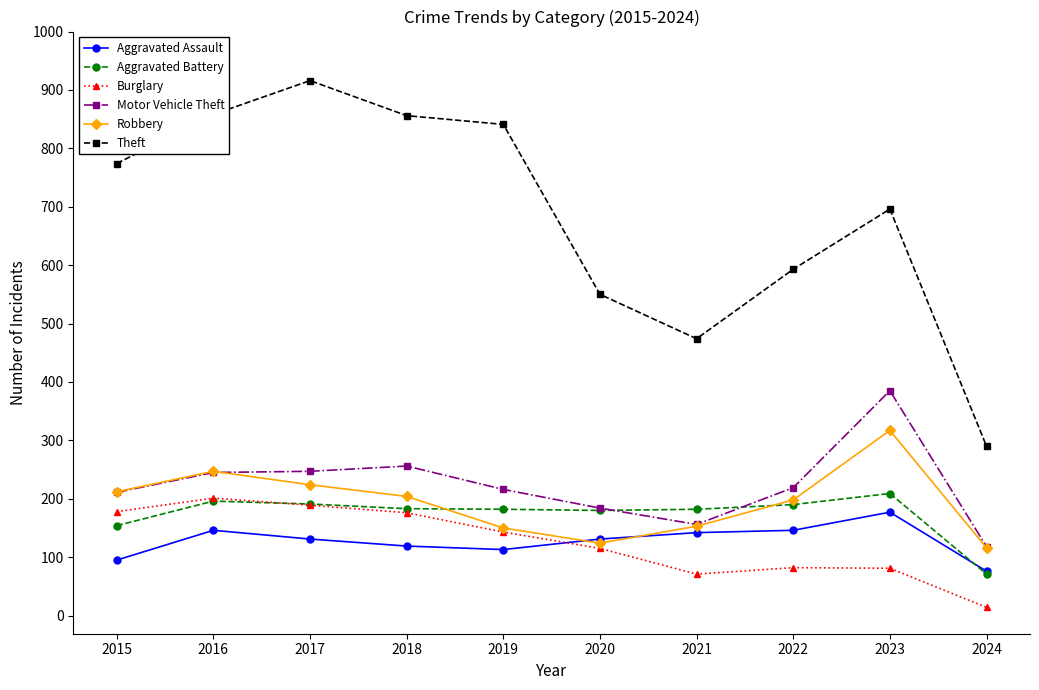

Is this an area chart (filled region under the line)?

No